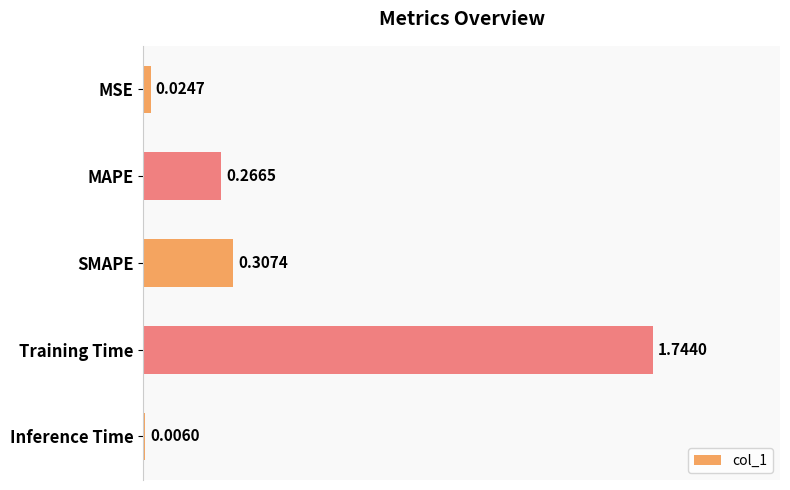

Which category has the highest value across all series?

Training Time